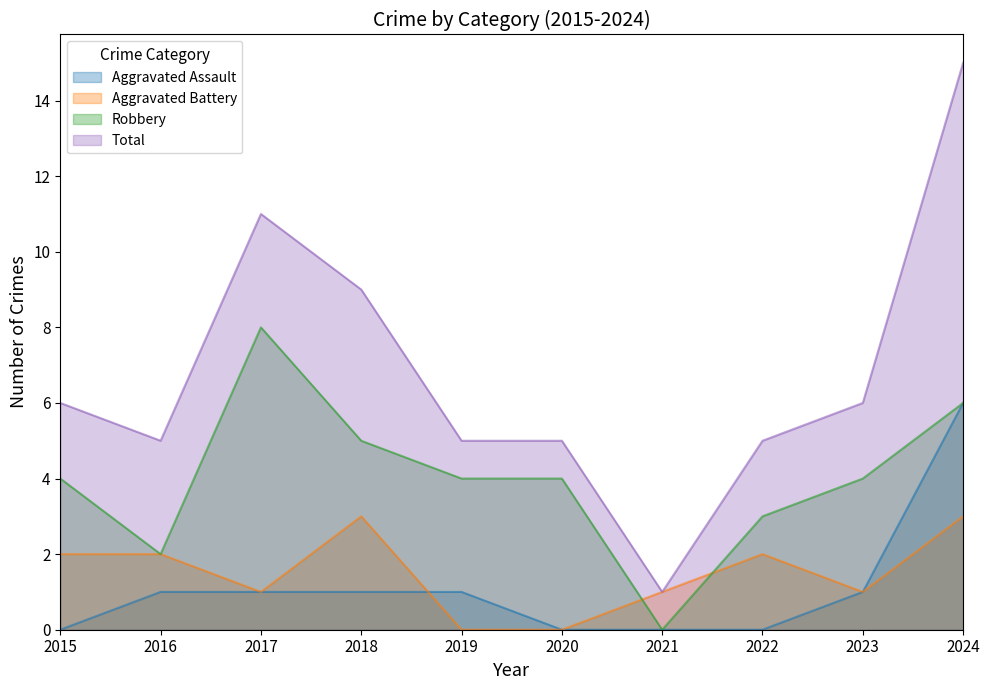

Is it true that Aggravated Battery equals 0 at 2021?

False